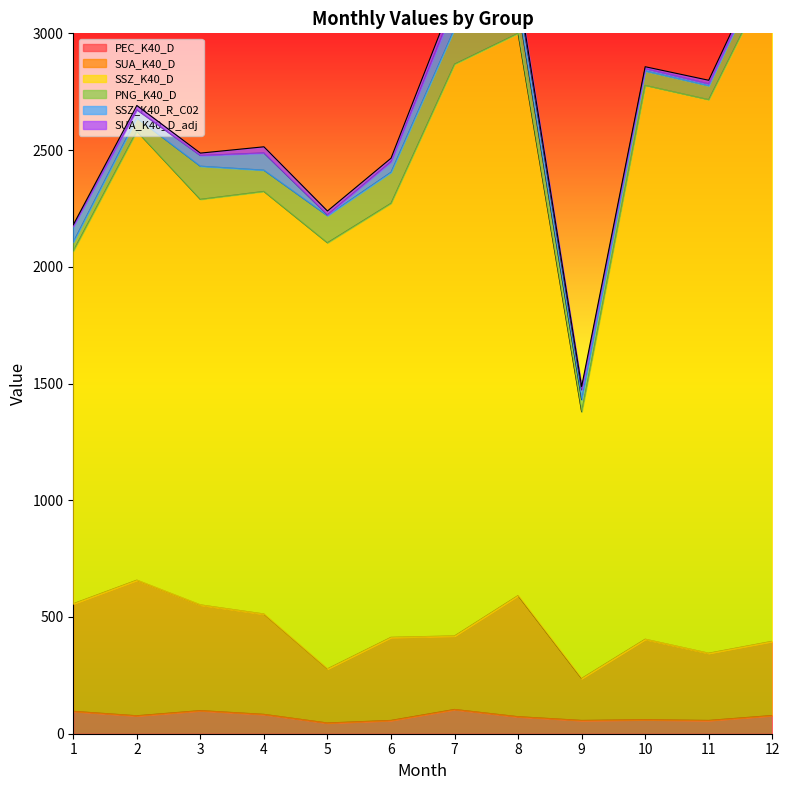

How many data points in SUA_K40_D are above 356?

5